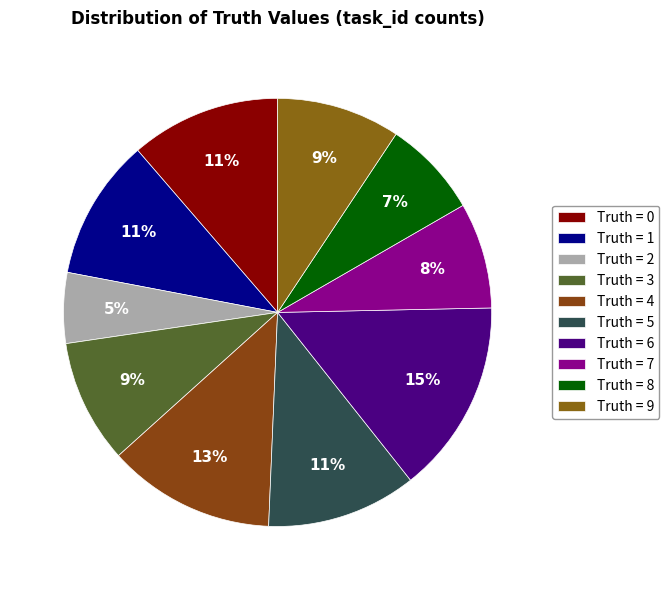

Does any single category account for the majority?

No